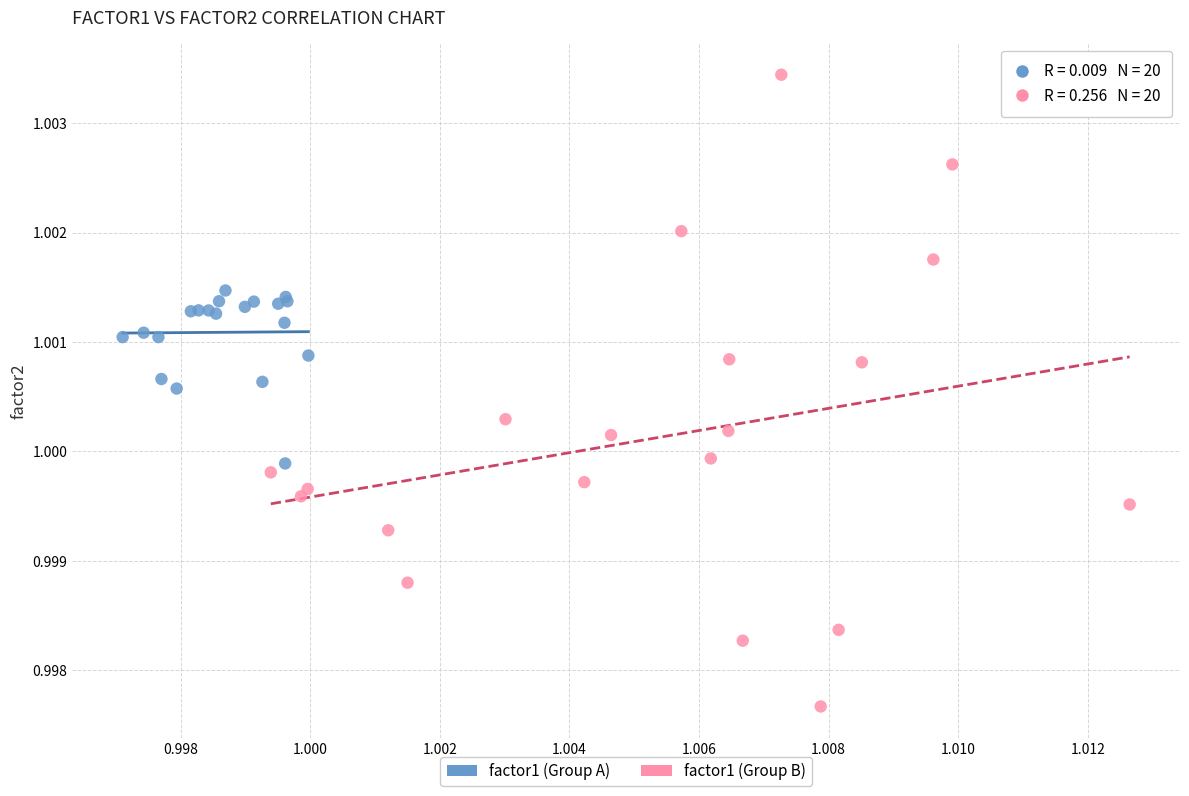

Which series contains the highest Y value?

factor1 (Group B)